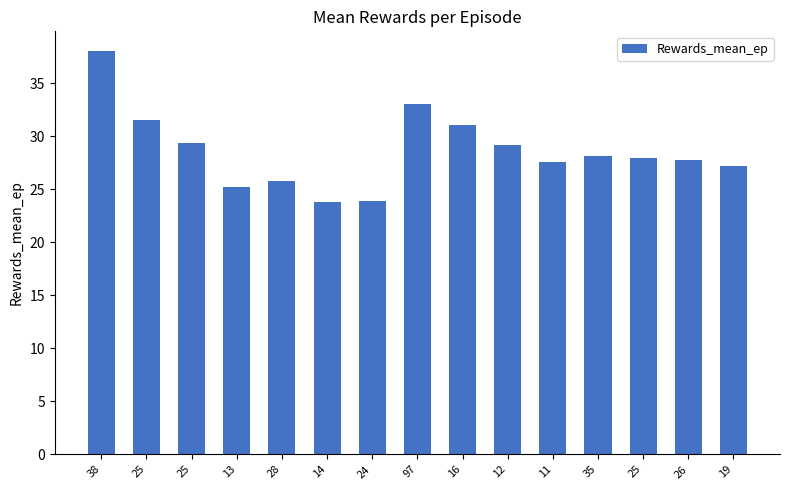

Reading left to right, transcribe all the data shown in this chart.

38.0	31.5	29.3	25.2	25.8	23.8	23.9	33.0	31.1	29.2	27.6	28.2	27.9	27.8	27.2